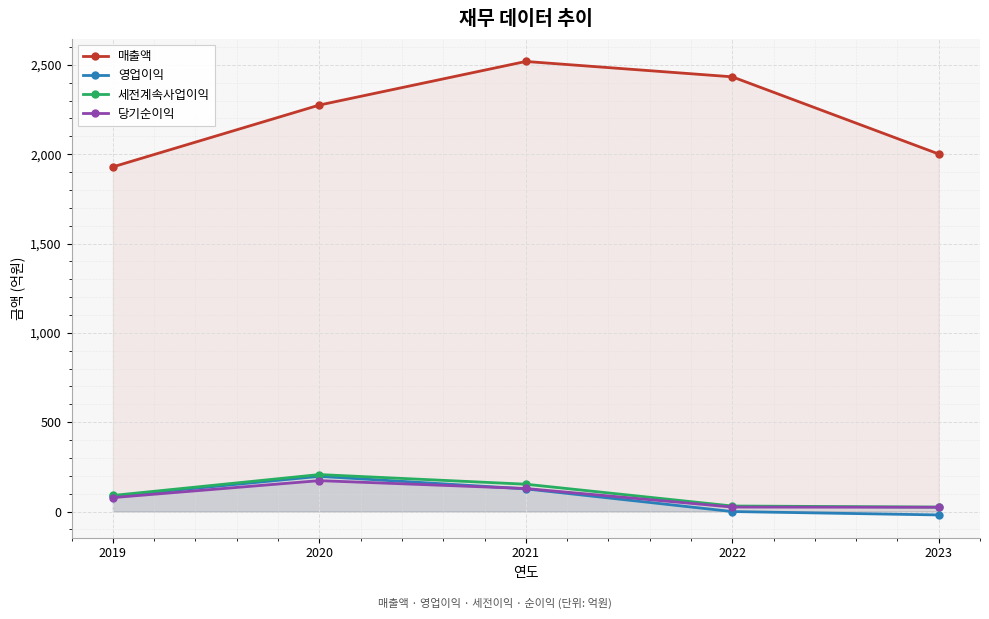

Reading left to right, transcribe all the data shown in this chart.

매출액: 1929	2275	2519	2433	2001
영업이익: 86	197	127	0	-19
세전계속사업이익: 90	207	153	31	25
당기순이익: 78	173	129	25	24